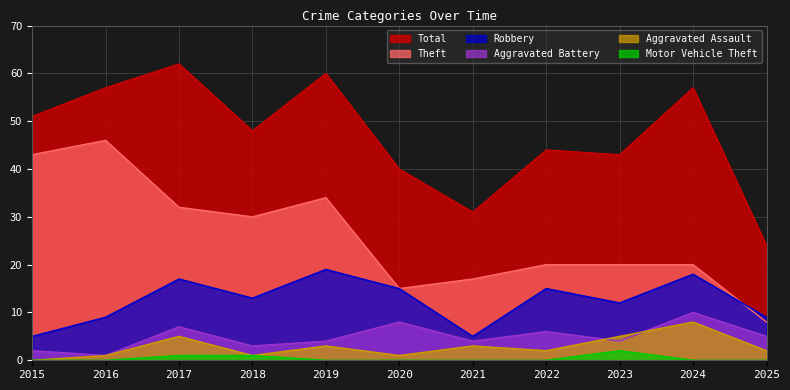

What are all the series names shown in the legend?

Total, Theft, Robbery, Aggravated Battery, Aggravated Assault, Motor Vehicle Theft